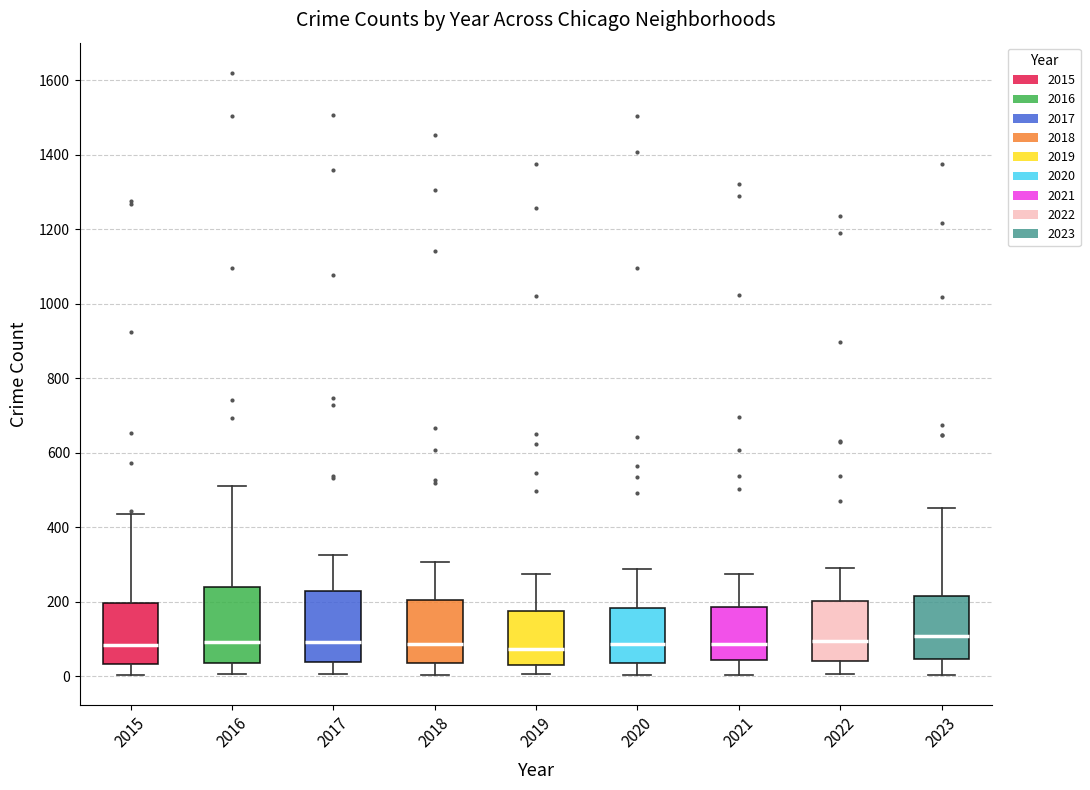

Reading left to right, transcribe this box plot: for each box, give where its median line is, the range the box spans, and where its two whiskers end, as read against the y-axis. The values are not printed on the chart, so give them approximately, as read against the axis.

2015: median 80, box 40 to 200, whiskers 0 to 440
2016: median 100, box 40 to 240, whiskers 0 to 520
2017: median 100, box 40 to 220, whiskers 0 to 320
2018: median 80, box 40 to 200, whiskers 0 to 300
2019: median 80, box 40 to 180, whiskers 0 to 280
2020: median 80, box 40 to 180, whiskers 0 to 280
2021: median 80, box 40 to 180, whiskers 0 to 280
2022: median 100, box 40 to 200, whiskers 0 to 300
2023: median 100, box 40 to 220, whiskers 0 to 460